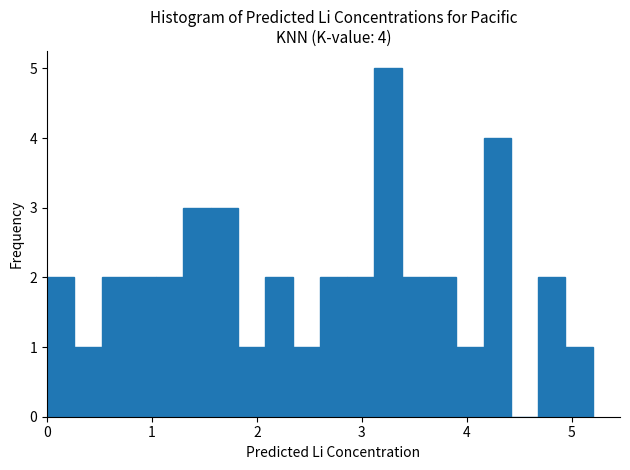

Around what value on the x-axis is the tallest bar? Give the approximate position of its centre, as read against the axis.

3.3